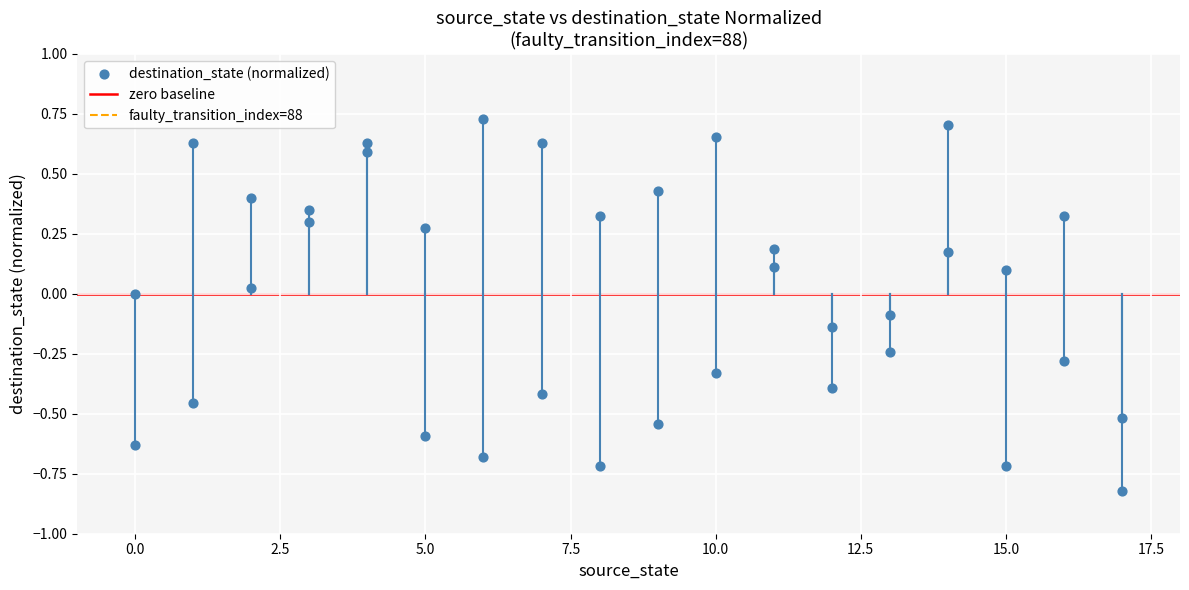

What is the range of Y values (max minus min)?

1.5